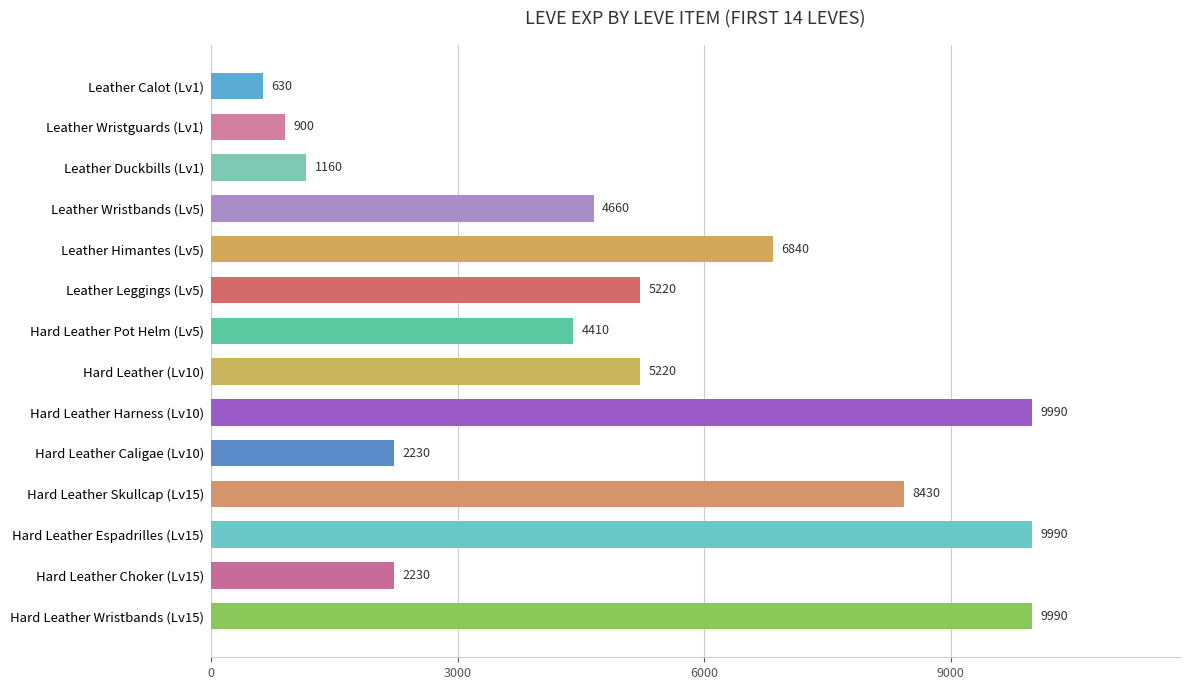

What is the difference between the maximum and minimum values?

9360